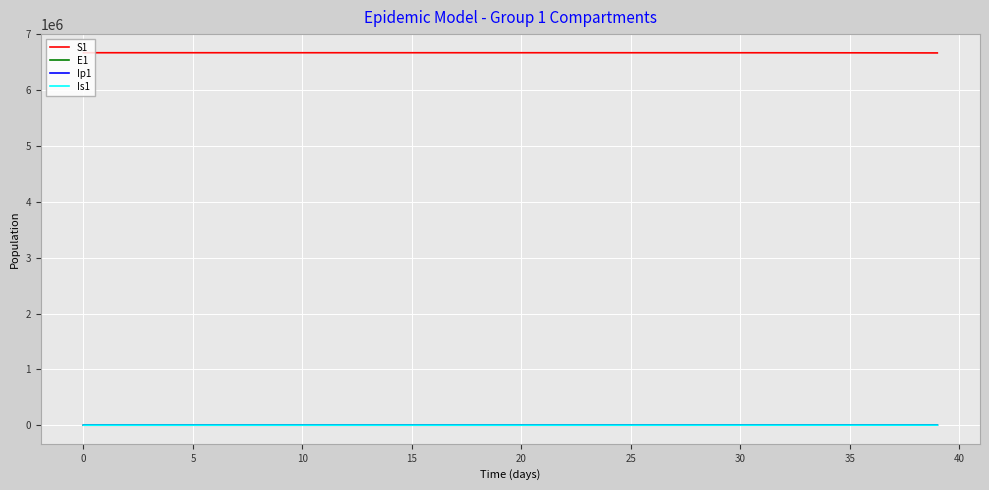

True or false: S1 and Ip1 cross at least once.

False